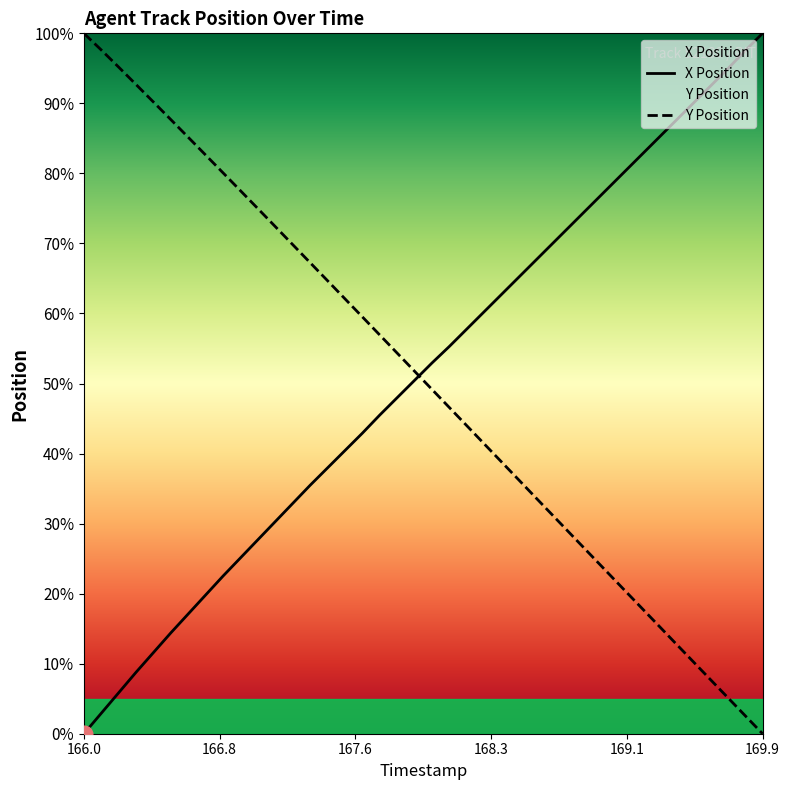

Reading left to right, list all the values displayed in this chart.

X Position: 0.0	2.9	5.9	8.8	11.6	14.4	17.1	19.8	22.5	25.1	27.7	30.3	32.9	35.5	38.0	40.4	42.9	45.5	48.0	50.5	52.9	55.3	57.8	60.2	62.7	65.2	67.7	70.2	72.6	75.1	77.6	80.1	82.5	85.0	87.5	90.0	92.5	94.9	97.5	100.0
Y Position: 100.0	97.6	95.2	92.7	90.2	87.7	85.1	82.6	80.1	77.5	75.0	72.4	69.8	67.3	64.7	62.1	59.5	56.9	54.3	51.8	49.2	46.6	44.0	41.4	38.8	36.2	33.6	31.0	28.4	25.8	23.3	20.7	18.1	15.5	12.9	10.3	7.7	5.2	2.6	-0.0